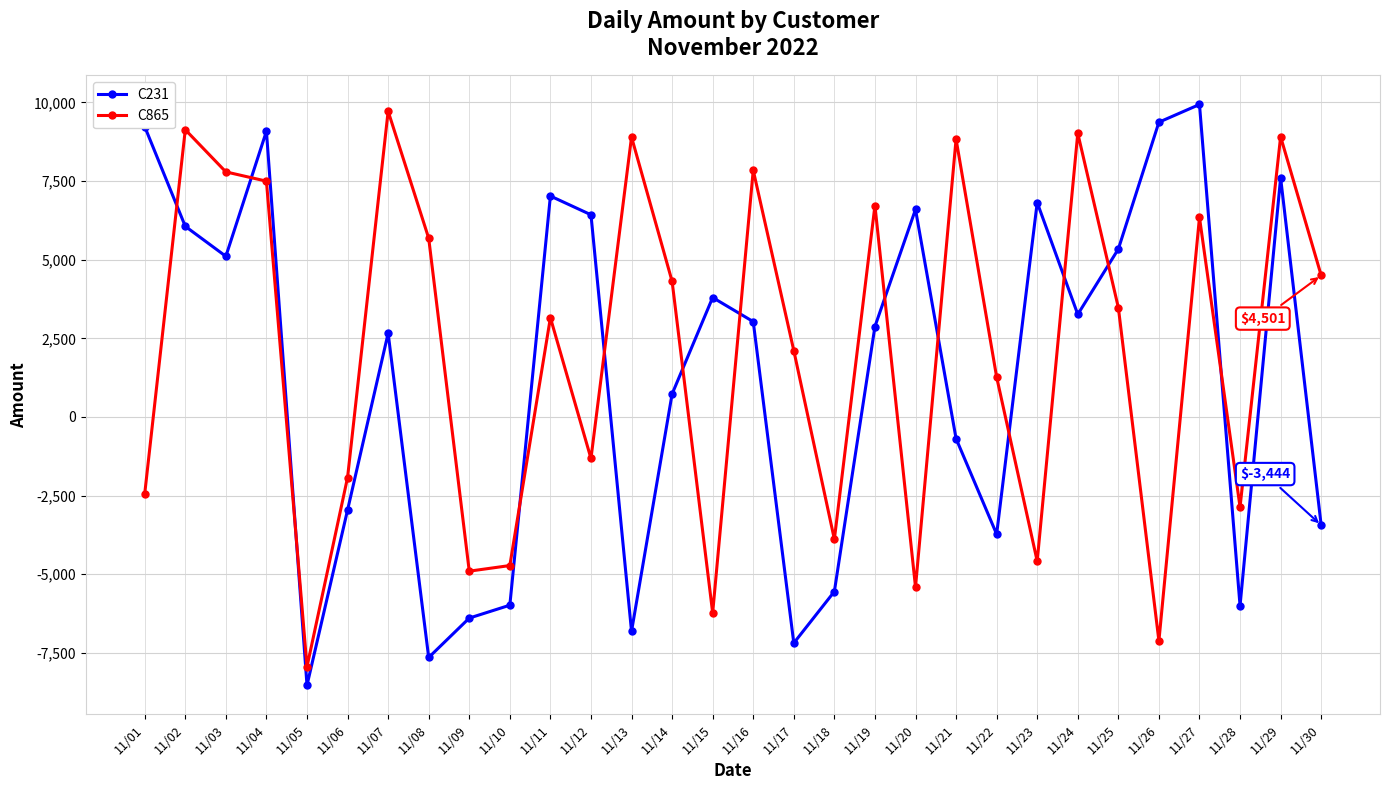

Rank the series by their maximum value, from lowest to highest.

C865, C231